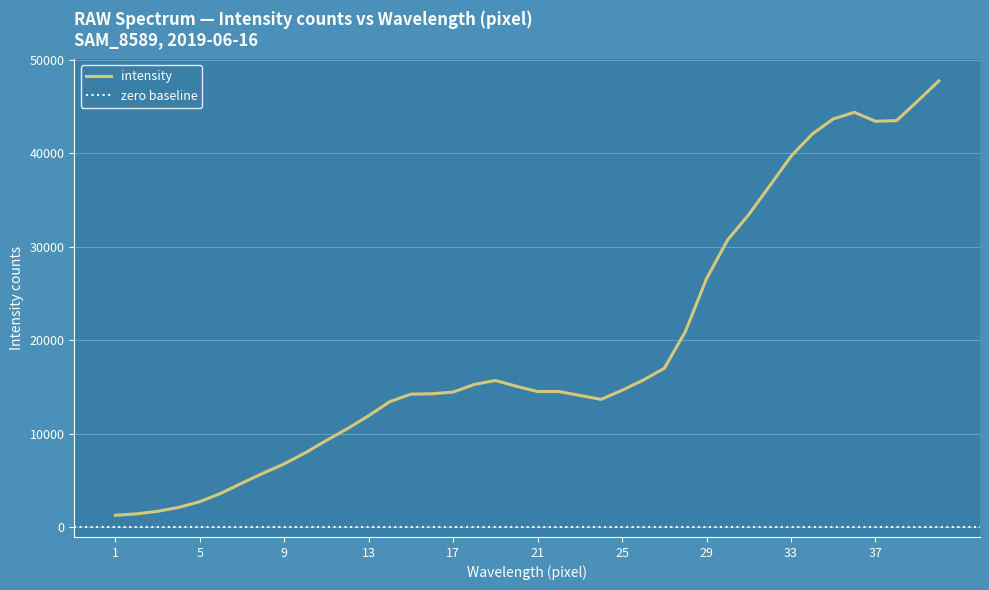

How many points are lower than both their immediate neighbors (excluding endpoints)?

3